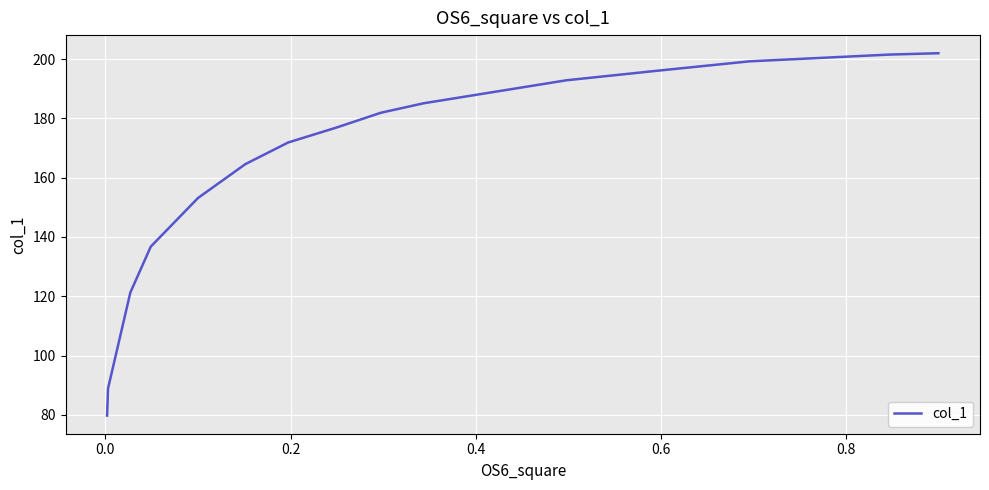

What is the average value?

163.5